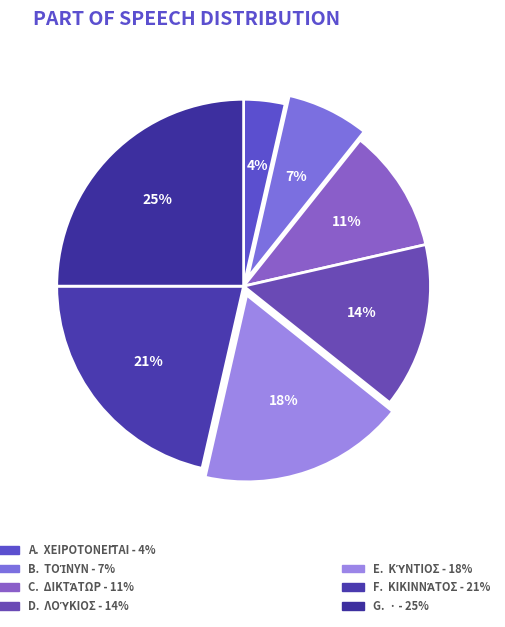

To the nearest percent, what is the difference between the largest and smallest slice percentages?

21%